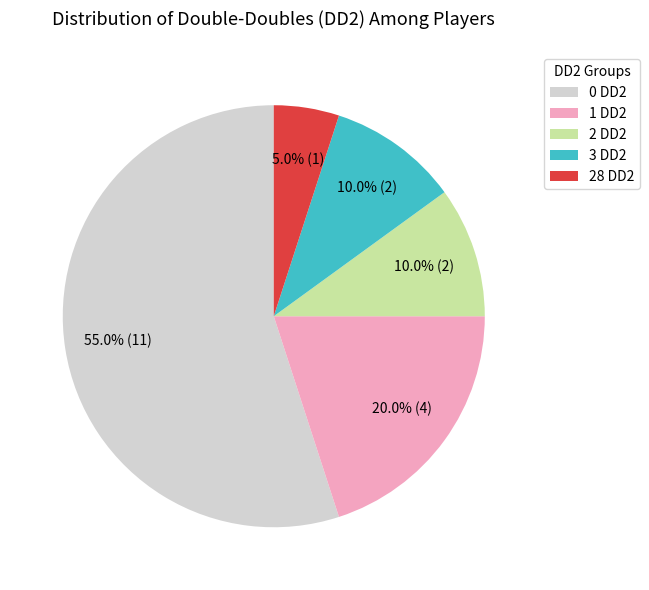

What is the total percentage of 1 DD2 and 2 DD2?

30.0%